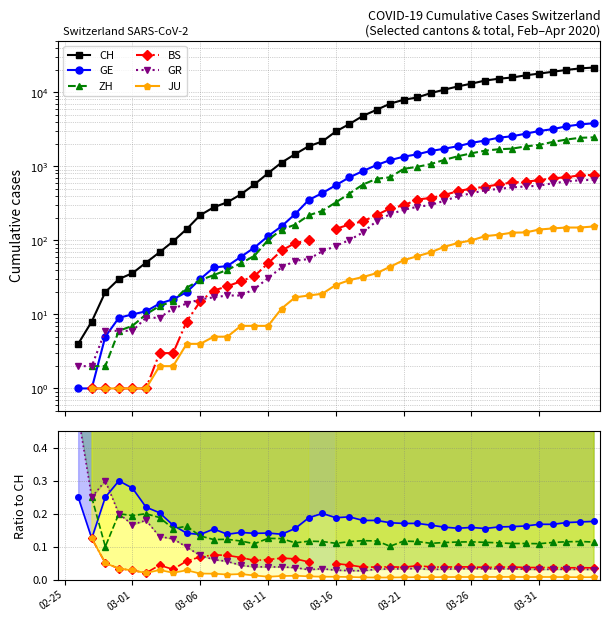

Does the chart have visible grid lines?

Yes